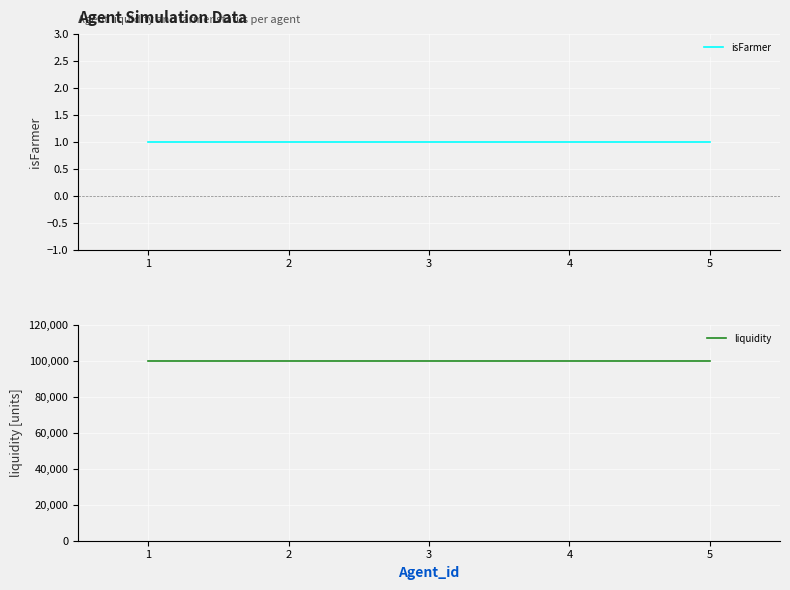

Which series has the largest total across all categories?

liquidity